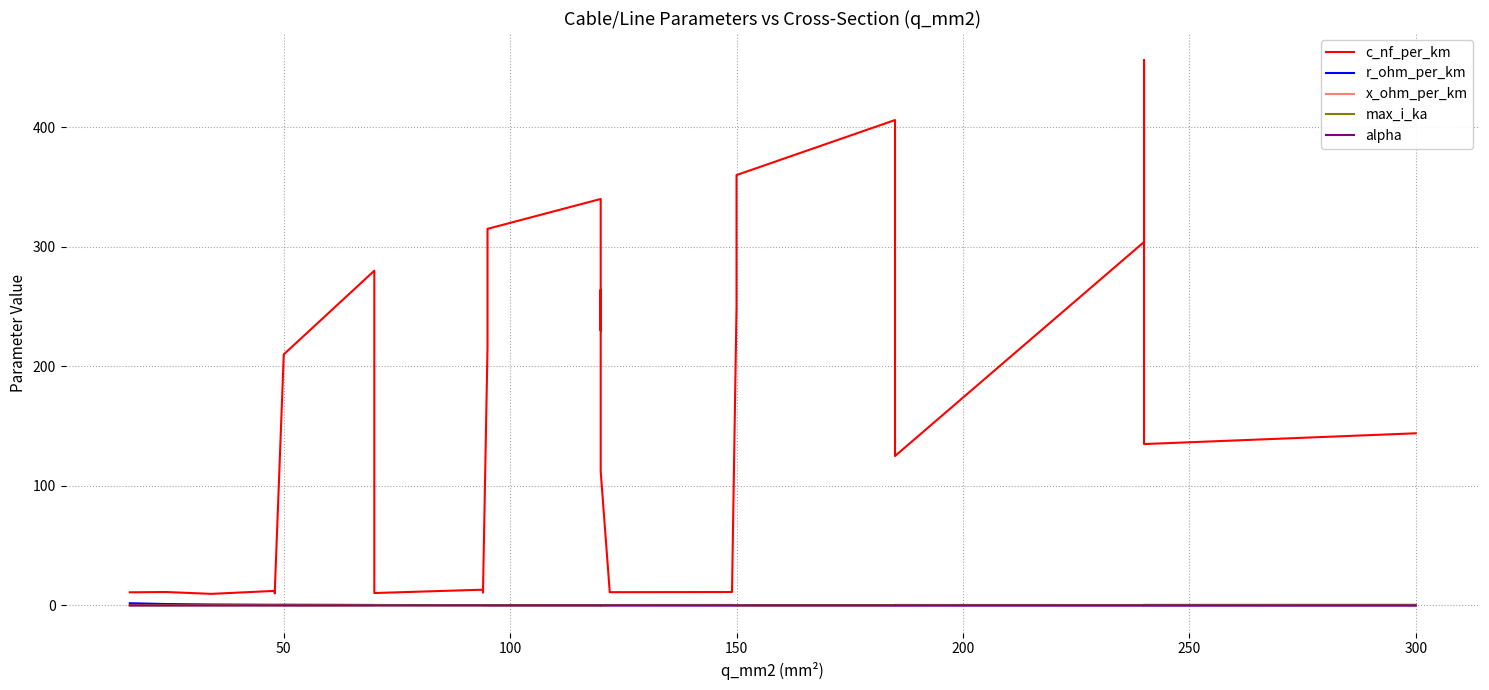

Count the number of categories in the chart.

29